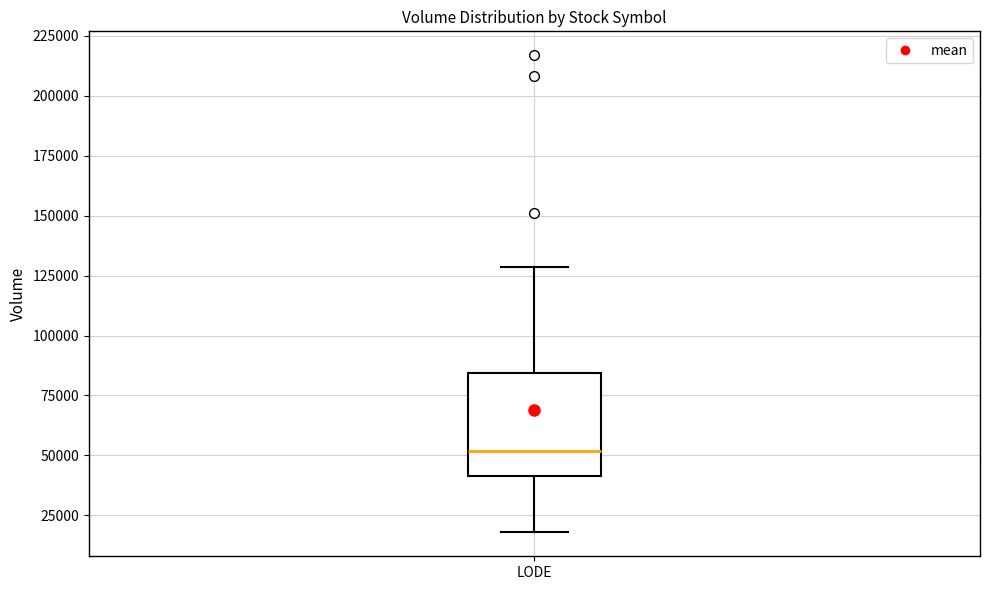

Where is the upper edge of the box for LODE on the y-axis? The values are not printed on the chart, so give them approximately, as read against the axis.

85000